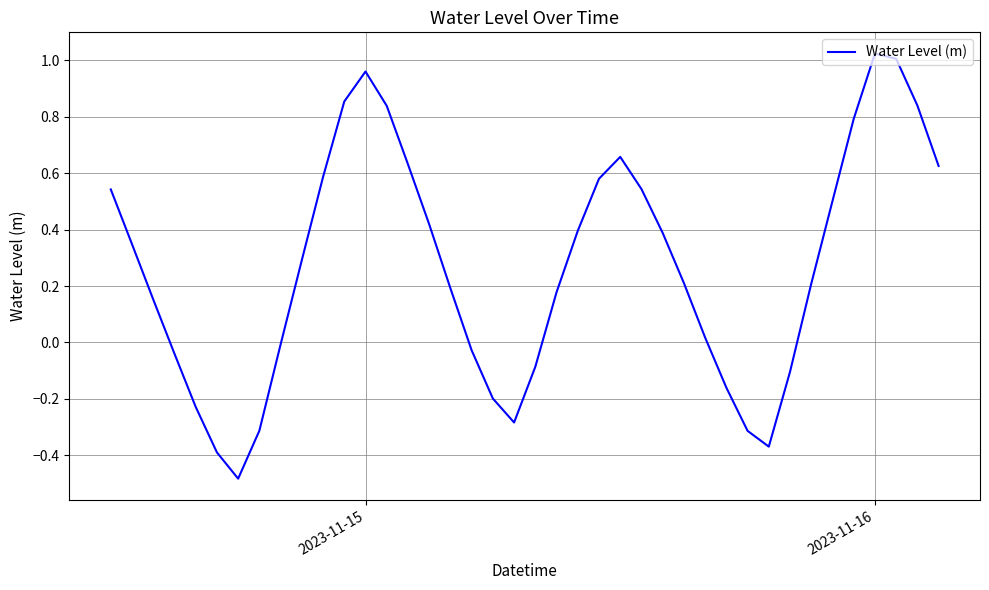

What is the difference between the maximum and minimum values?

1.5